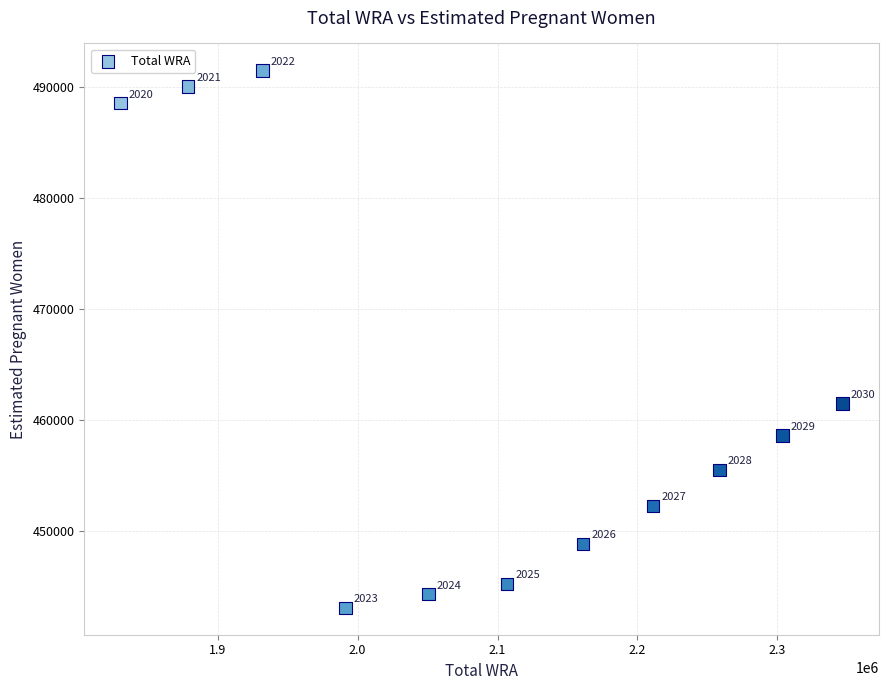

What is the range of Y values (max minus min)?

48407.6